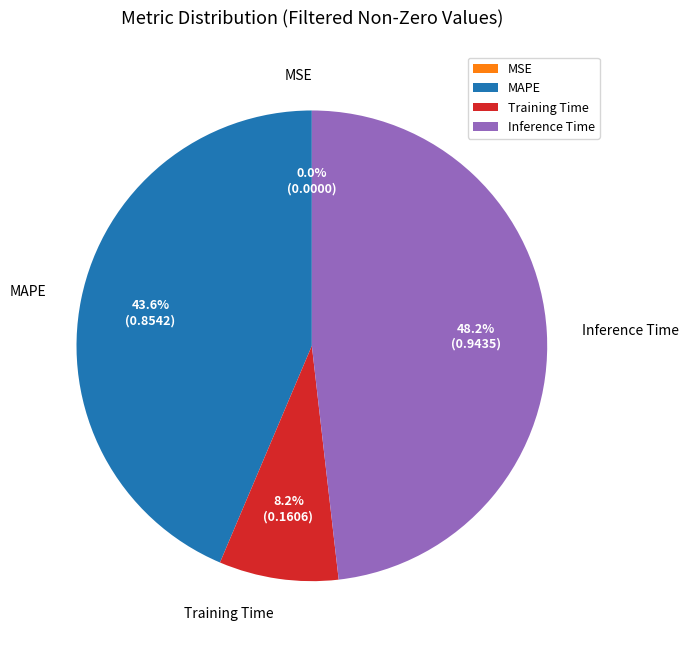

Combined, do Training Time and MAPE account for over 50%?

Yes